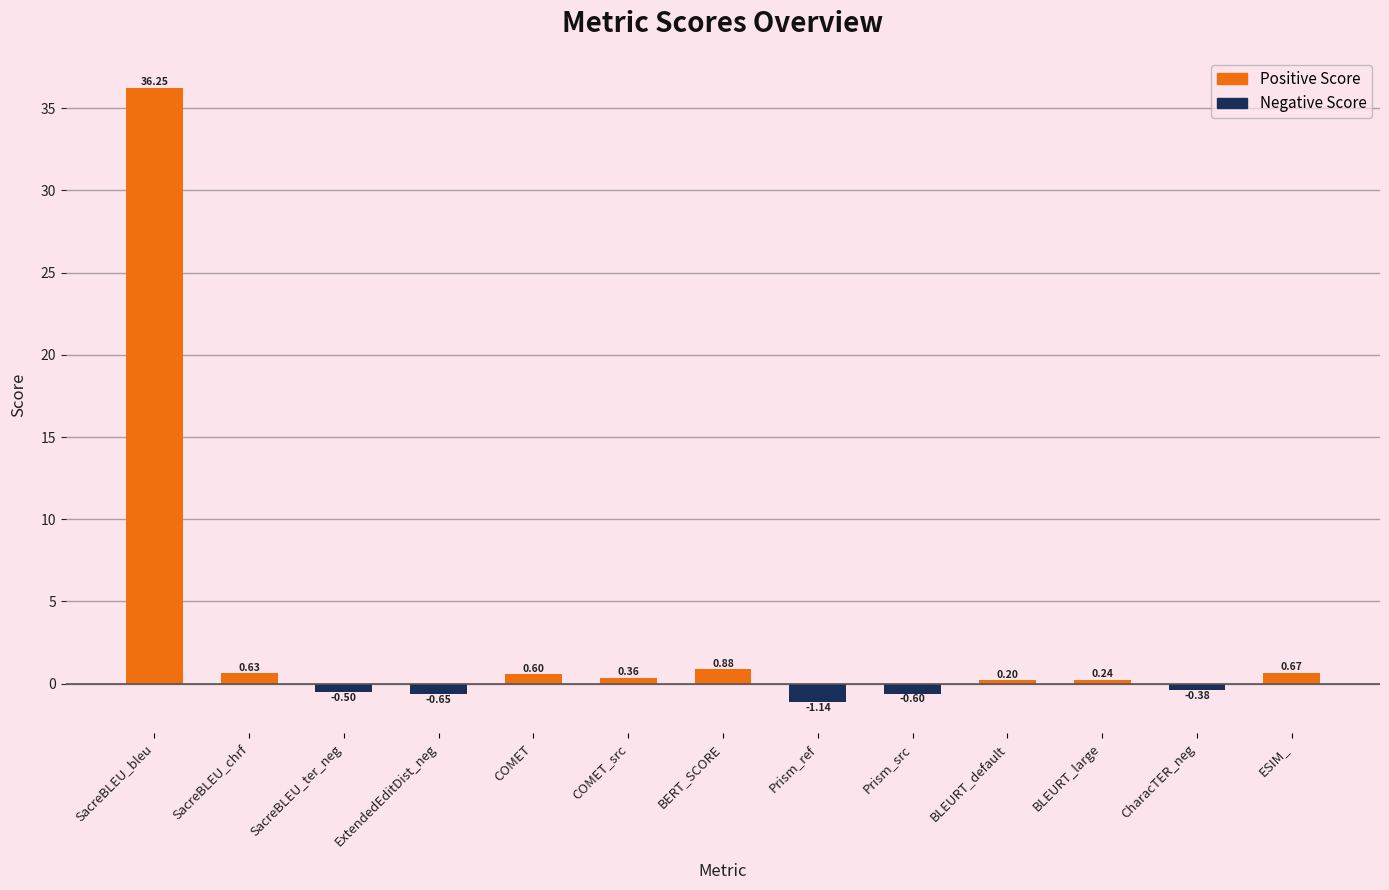

Which category has the lowest value across all series?

Prism_ref